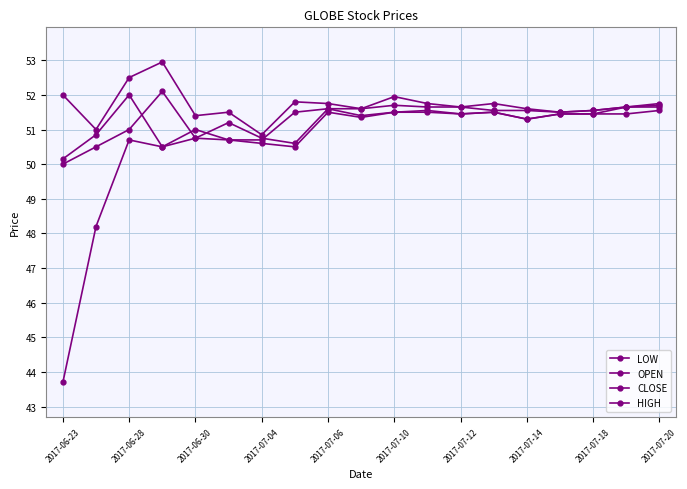

At which label does CLOSE reach its minimum?

2017-06-23